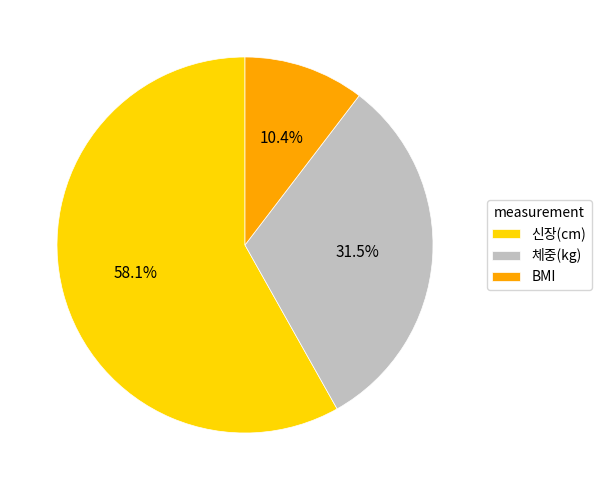

Which slice represents more than half of the pie?

신장(cm)